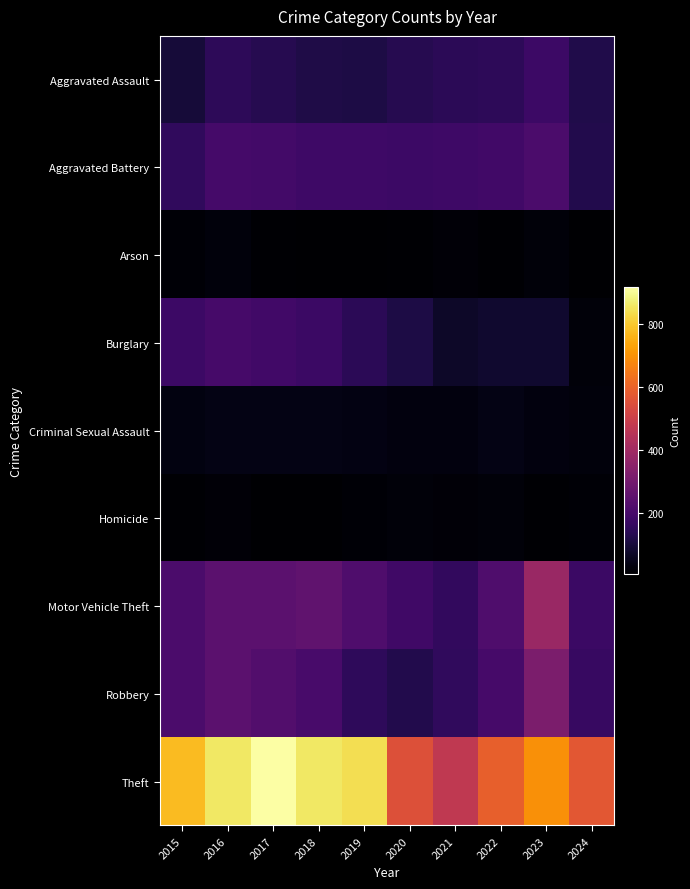

Reading left to right, what are all the values shown in this chart?

Aggravated Assault: 2015=95	2016=146	2017=131	2018=119	2019=113	2020=131	2021=142	2022=146	2023=177	2024=122
Aggravated Battery: 2015=154	2016=196	2017=191	2018=183	2019=182	2020=180	2021=182	2022=190	2023=209	2024=124
Arson: 2015=15	2016=25	2017=12	2018=8	2019=6	2020=12	2021=17	2022=11	2023=21	2024=6
Burglary: 2015=178	2016=201	2017=189	2018=176	2019=143	2020=115	2021=71	2022=82	2023=81	2024=23
Criminal Sexual Assault: 2015=31	2016=41	2017=39	2018=38	2019=37	2020=28	2021=30	2022=39	2023=29	2024=25
Homicide: 2015=13	2016=18	2017=8	2018=8	2019=14	2020=22	2021=20	2022=21	2023=12	2024=15
Motor Vehicle Theft: 2015=211	2016=245	2017=247	2018=256	2019=216	2020=184	2021=156	2022=219	2023=385	2024=175
Robbery: 2015=212	2016=247	2017=224	2018=204	2019=150	2020=124	2021=153	2022=198	2023=317	2024=168
Theft: 2015=774	2016=858	2017=916	2018=856	2019=841	2020=550	2021=474	2022=592	2023=695	2024=569